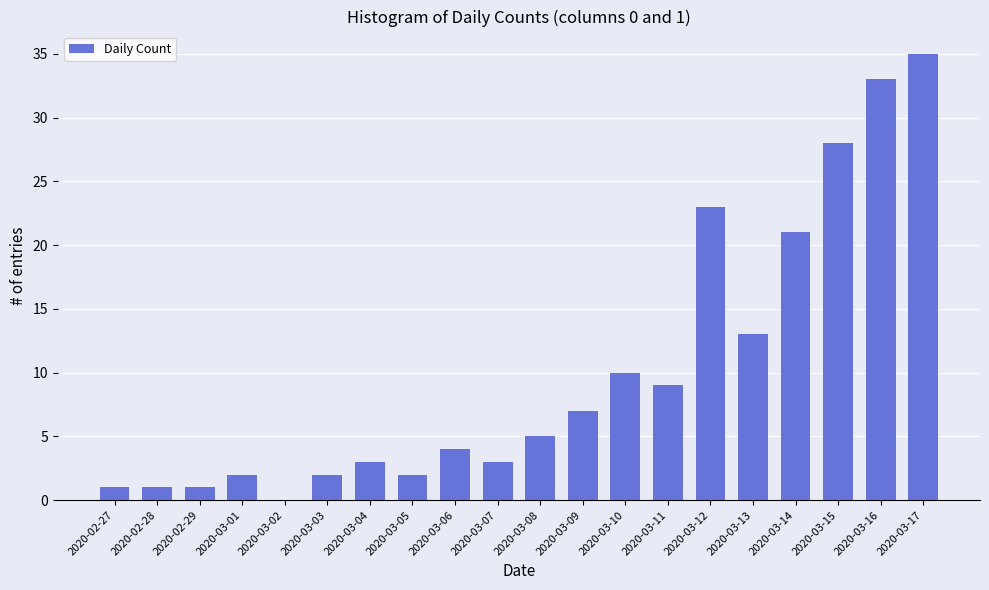

Are the bars horizontal?

No